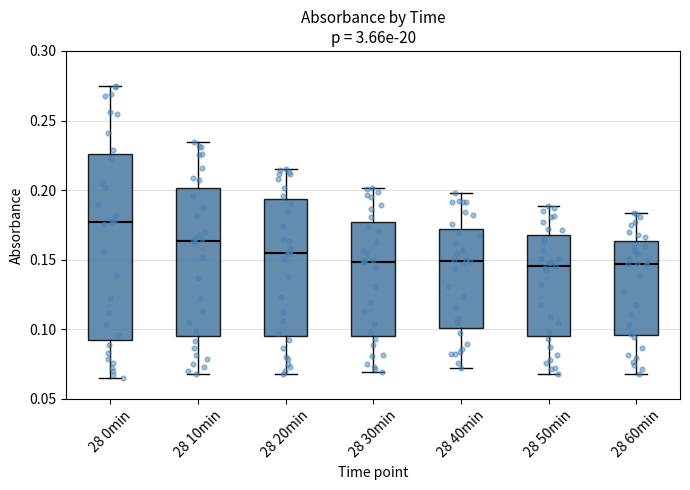

Where is the upper edge of the box for 28 0min on the y-axis? The values are not printed on the chart, so give them approximately, as read against the axis.

0.225